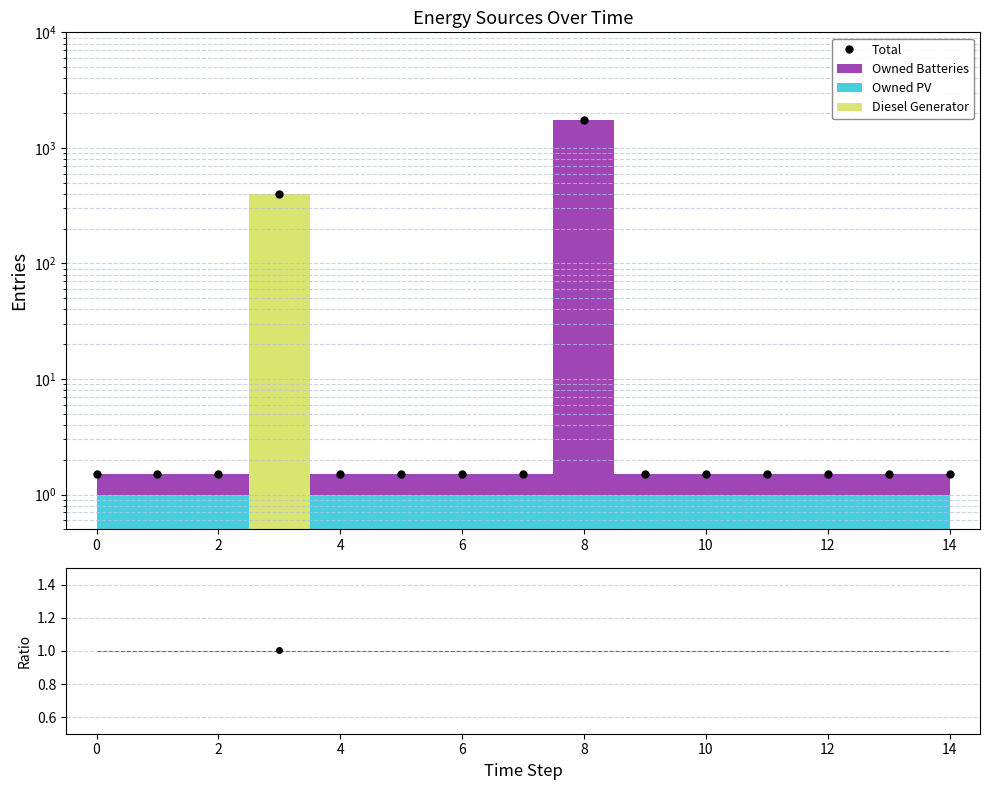

What is the label of the 11th point from the left?

10